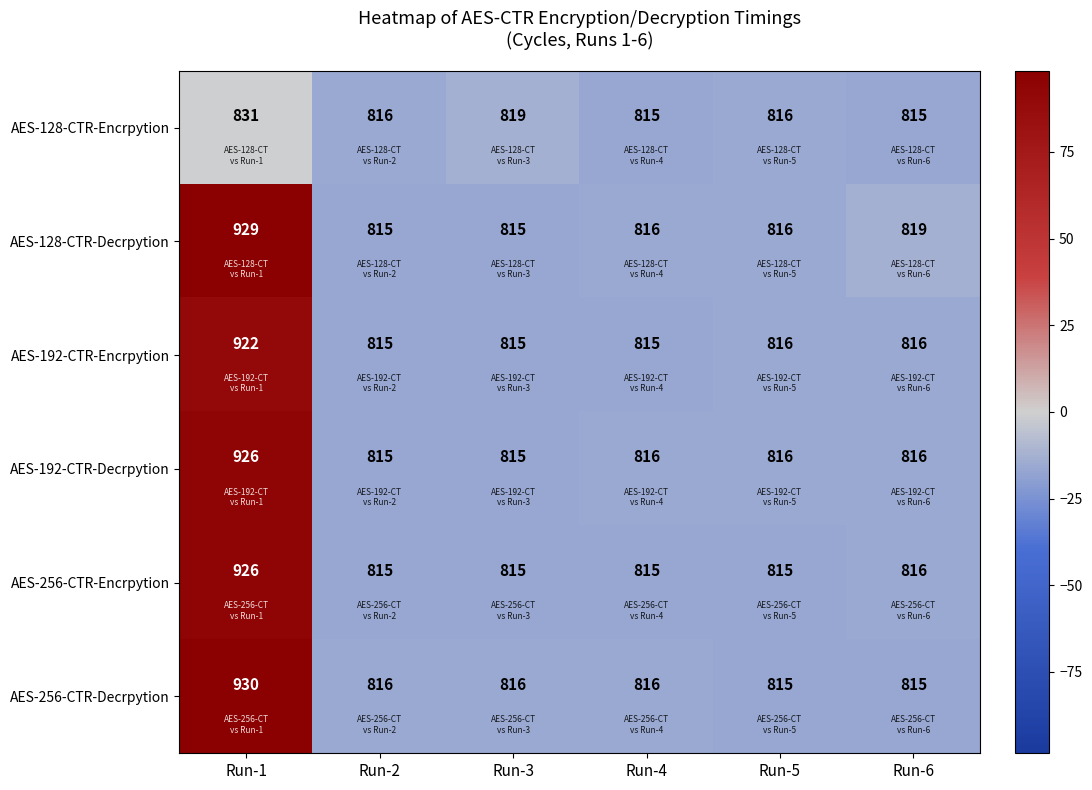

How many series are shown in this chart?

6